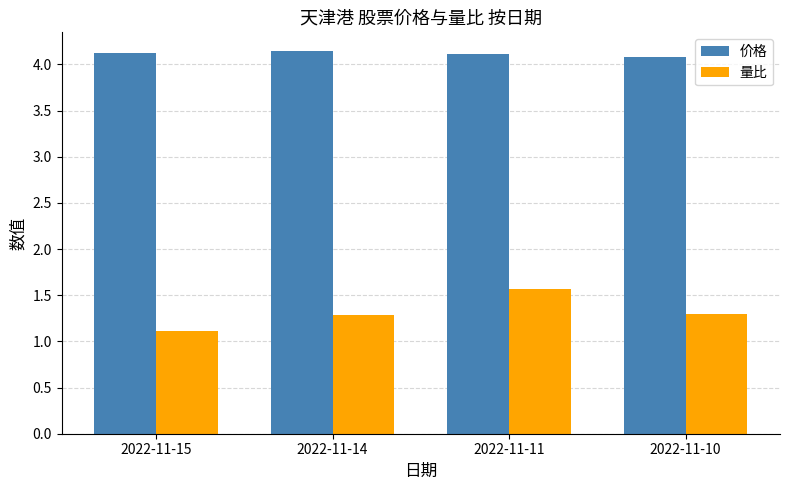

The 量比 series shows 1.6 at 2022-11-11. True or false?

True